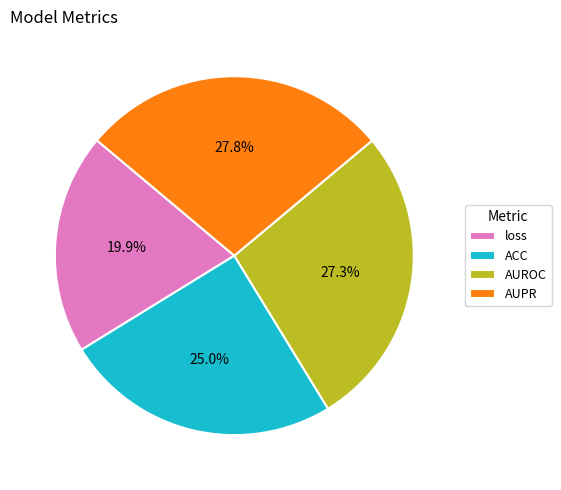

Combined, what portion of the pie is AUROC and loss?

47.2%